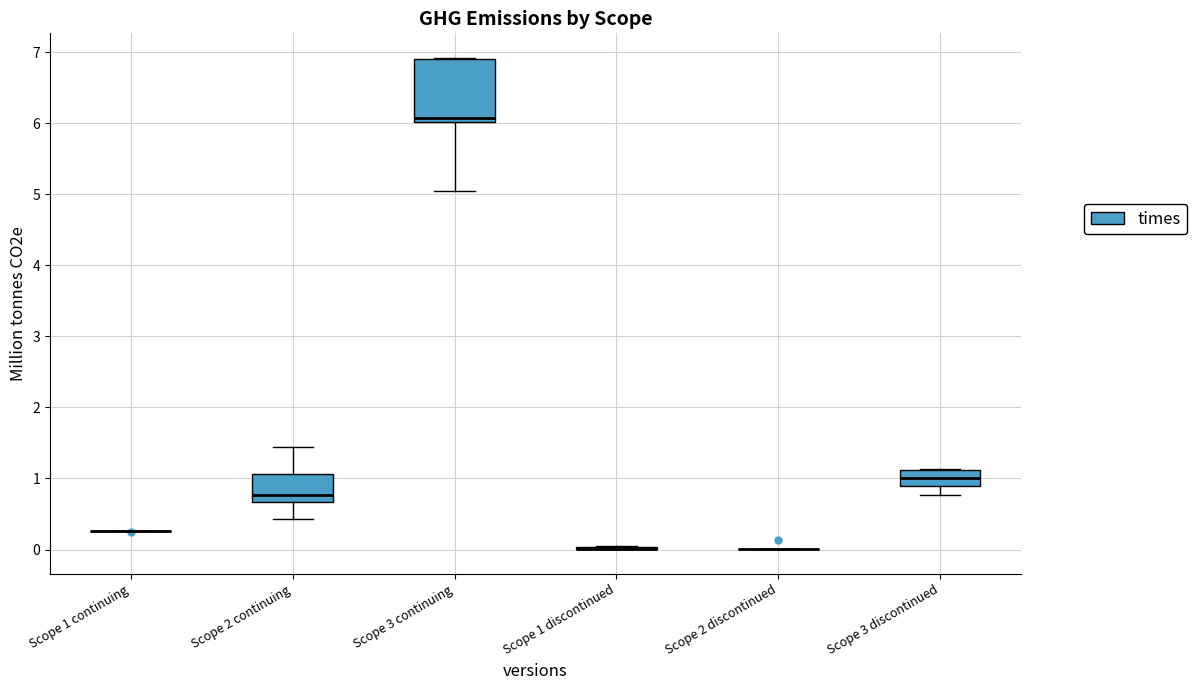

Reading left to right, transcribe this box plot: for each box, give where its median line is, the range the box spans, and where its two whiskers end, as read against the y-axis. The values are not printed on the chart, so give them approximately, as read against the axis.

Scope 1 continuing: box collapsed to a line at 0.3, whiskers 0.3 to 0.3
Scope 2 continuing: median 0.8, box 0.7 to 1.1, whiskers 0.4 to 1.4
Scope 3 continuing: median 6.1, box 6.0 to 6.9, whiskers 5.0 to 6.9
Scope 1 discontinued: box collapsed to a line at 0.0, whiskers 0.0 to 0.0
Scope 2 discontinued: box collapsed to a line at 0.0, whiskers 0.0 to 0.0
Scope 3 discontinued: median 1.0, box 0.9 to 1.1, whiskers 0.8 to 1.1